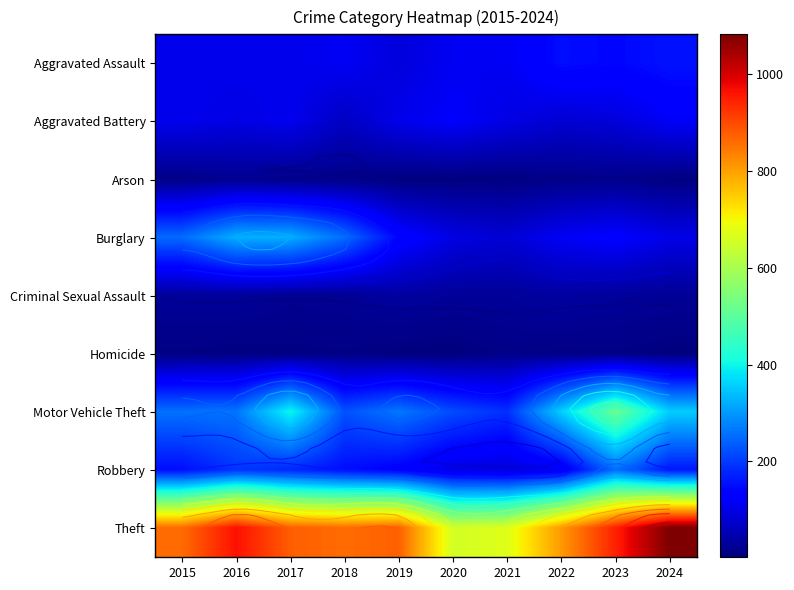

What is the difference between the highest and lowest values at 2022?

800